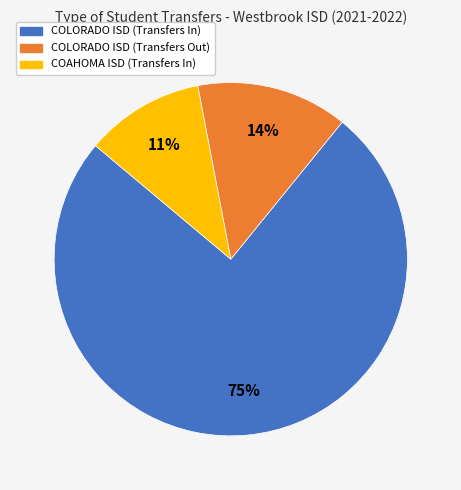

Which slice is the largest?

COLORADO ISD (Transfers In)